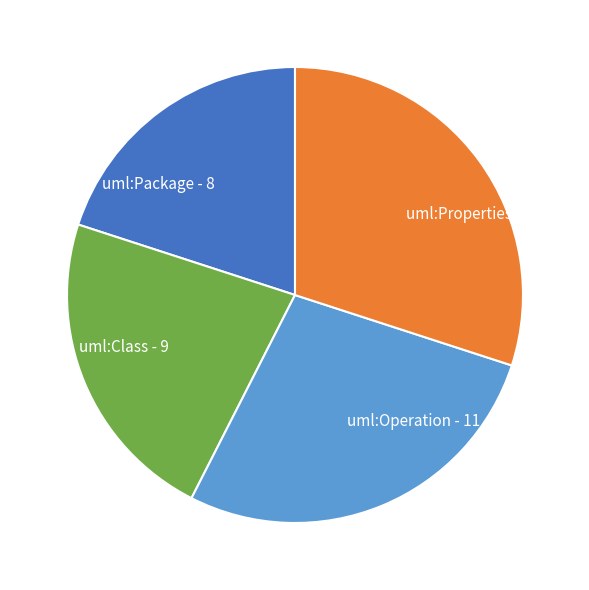

Approximately how many times larger is the value at uml:Properties compared to uml:Package?

1.5